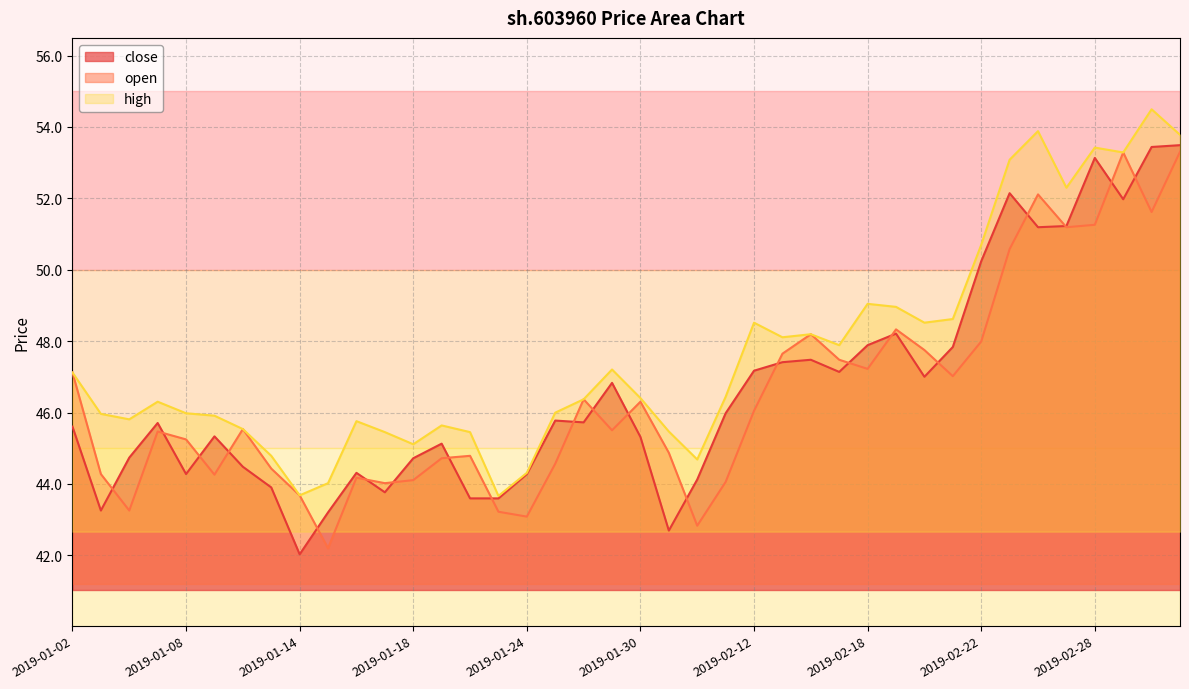

True or false: high and close intersect in this chart.

False